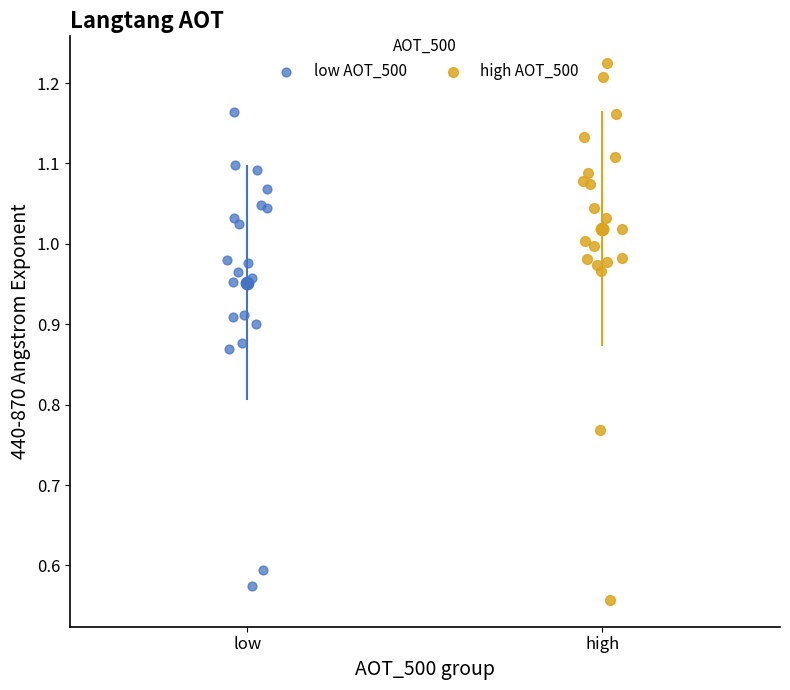

Which series reaches the maximum Y coordinate?

high AOT_500